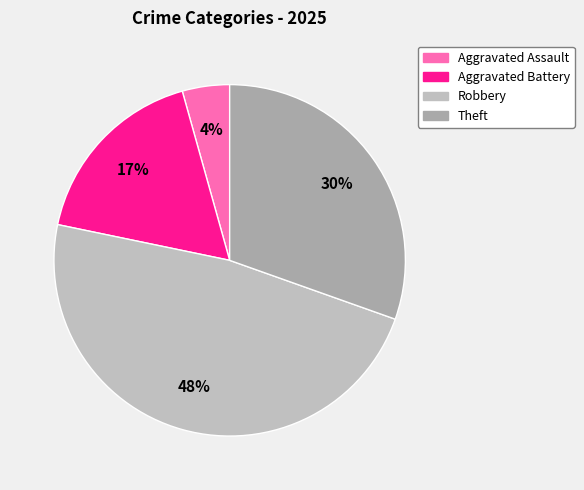

Which category has the biggest portion of the pie?

Robbery